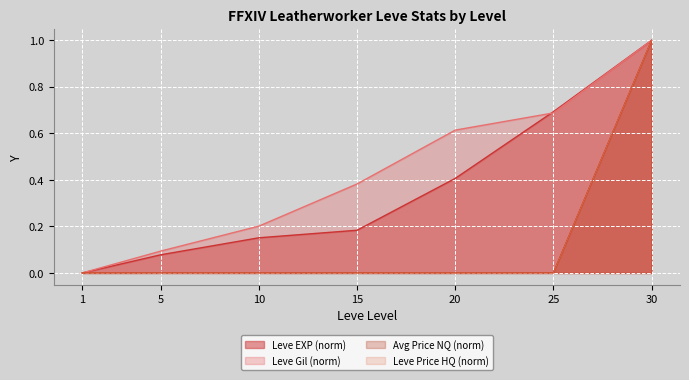

What is the value of the Leve Gil point at the 3rd from the left?

0.2